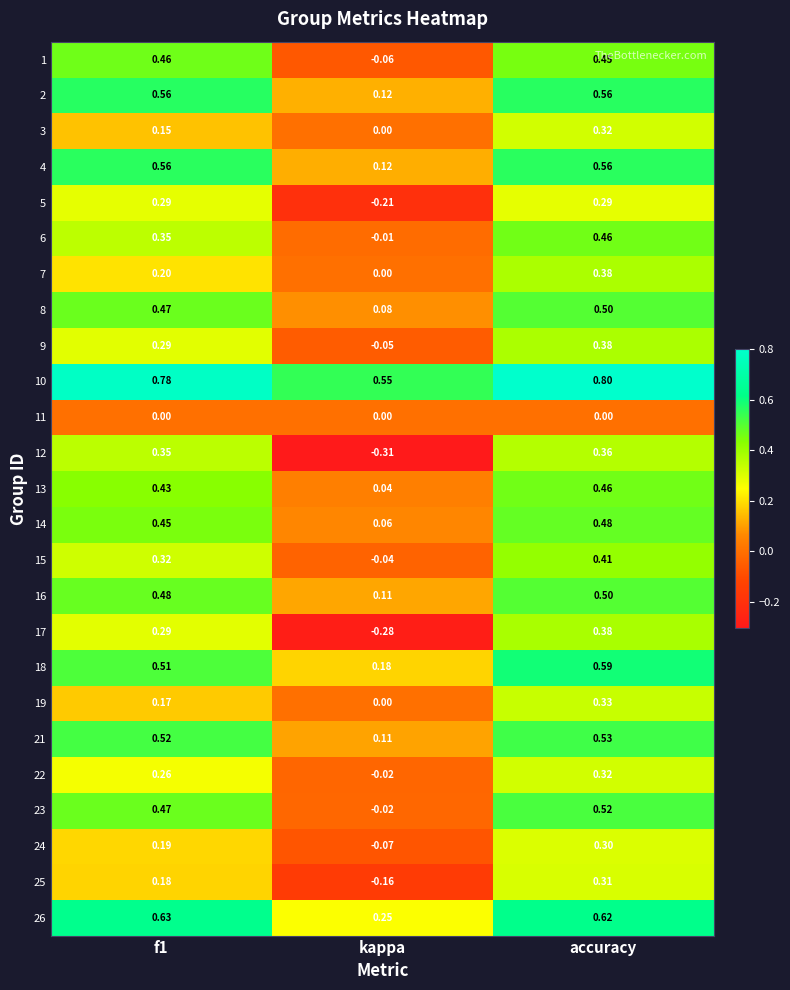

Which category has the highest value across all series?

accuracy